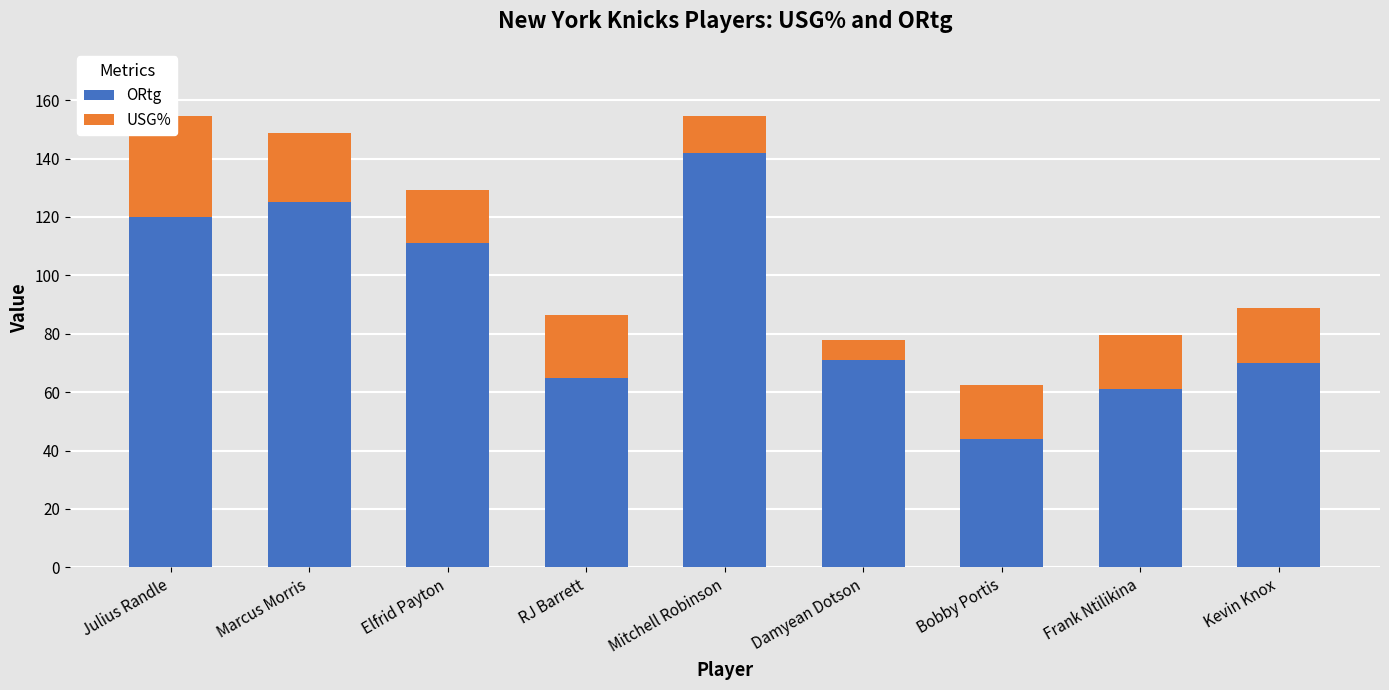

List the series in order of their peak value, lowest first.

USG%, ORtg